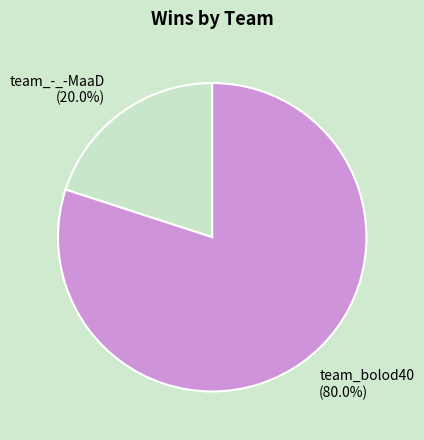

To the nearest percent, what is the difference between the team_bolod40 and team_-_-MaaD slice percentages?

60%